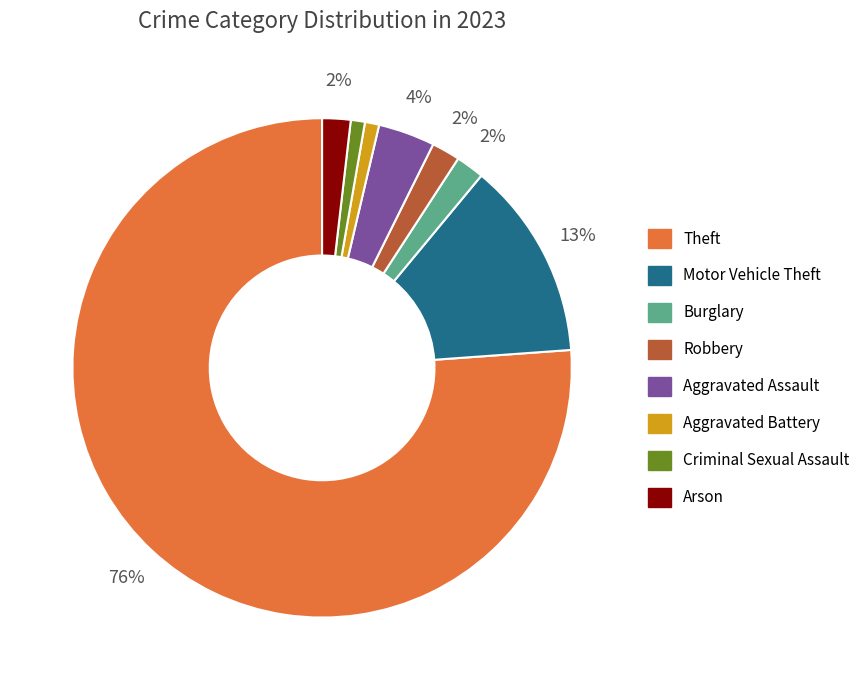

What percentage is the Aggravated Assault slice, to the nearest percent?

4%